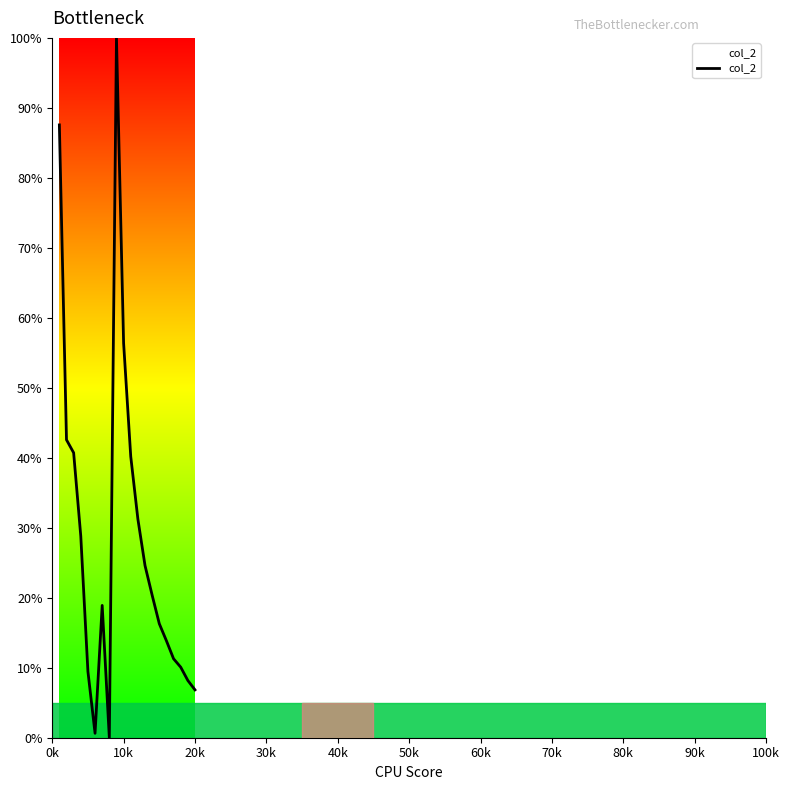

What is the greatest value displayed?

100.0